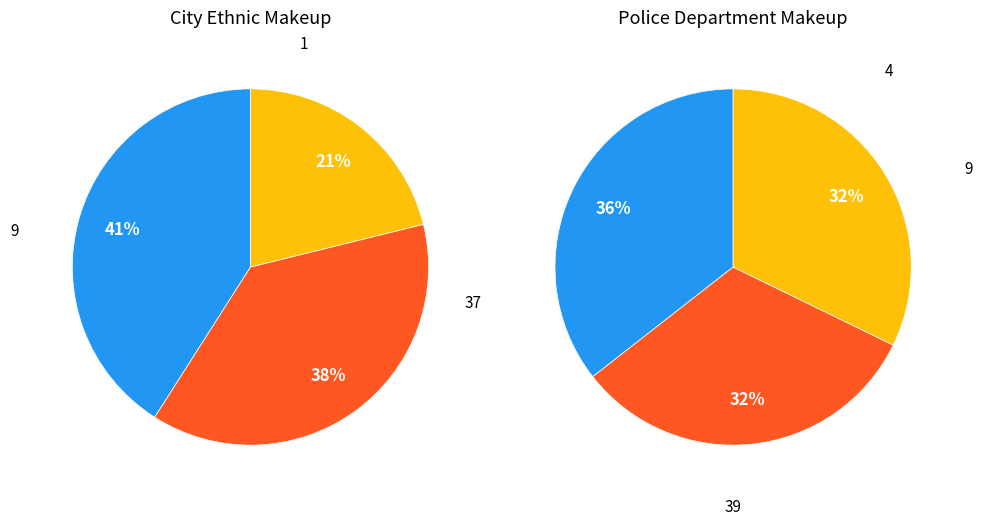

How much of the chart is everything except 4?

89.1%